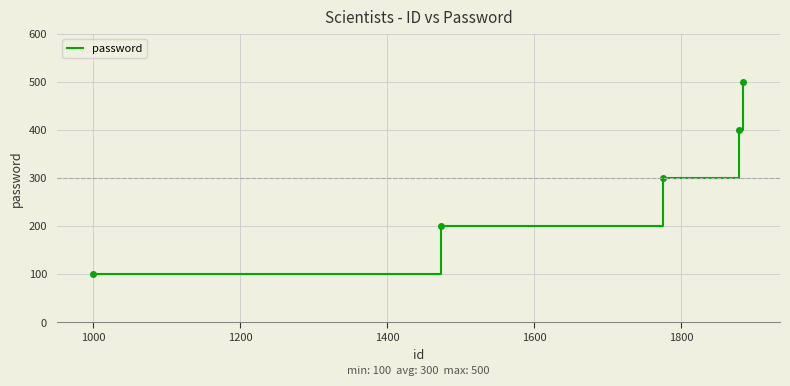

True or false: there are more than 2 points higher than both neighbors.

False